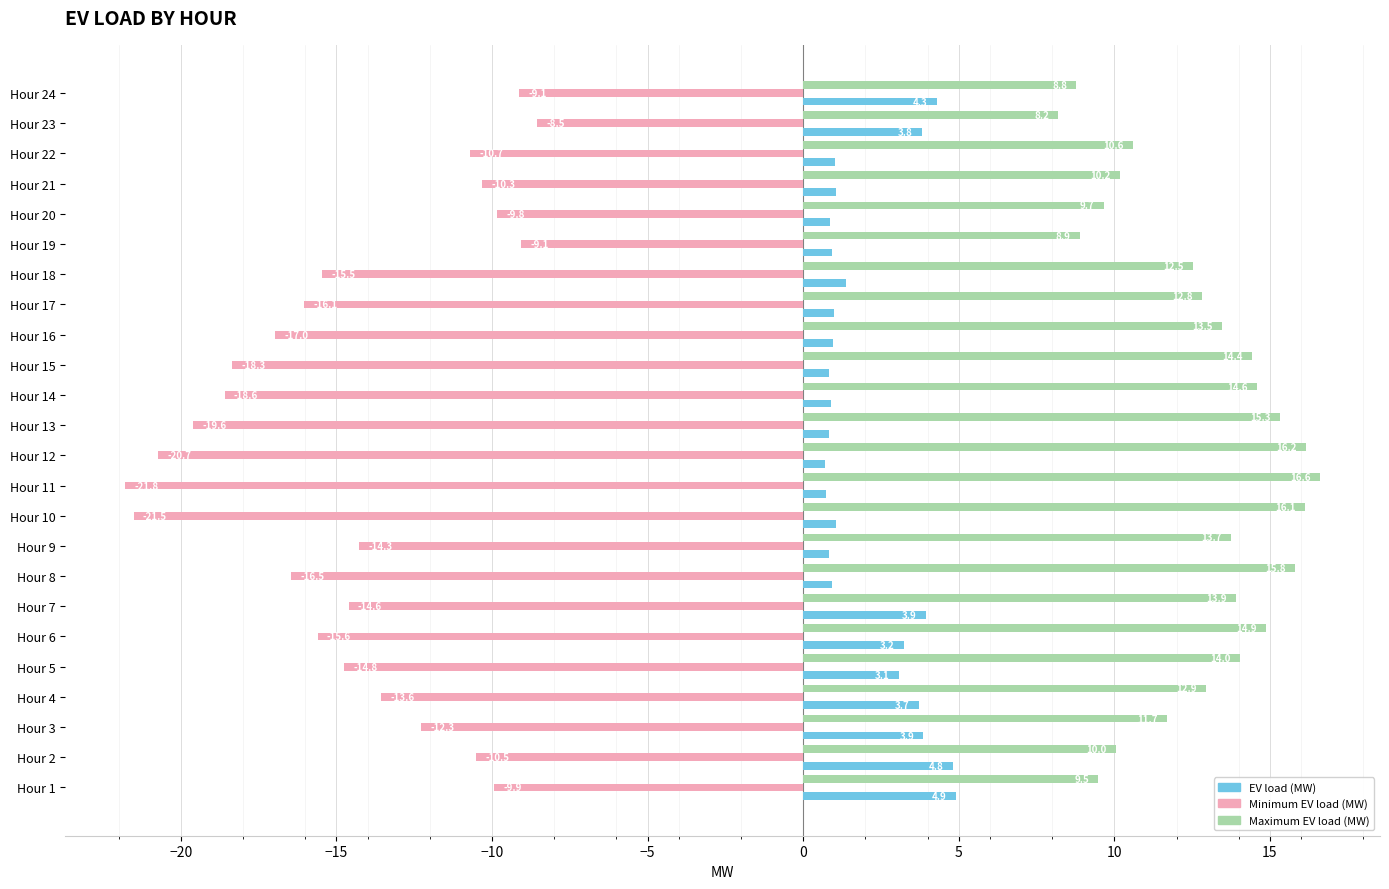

What is the sum of all Maximum EV load (MW) values?

304.9